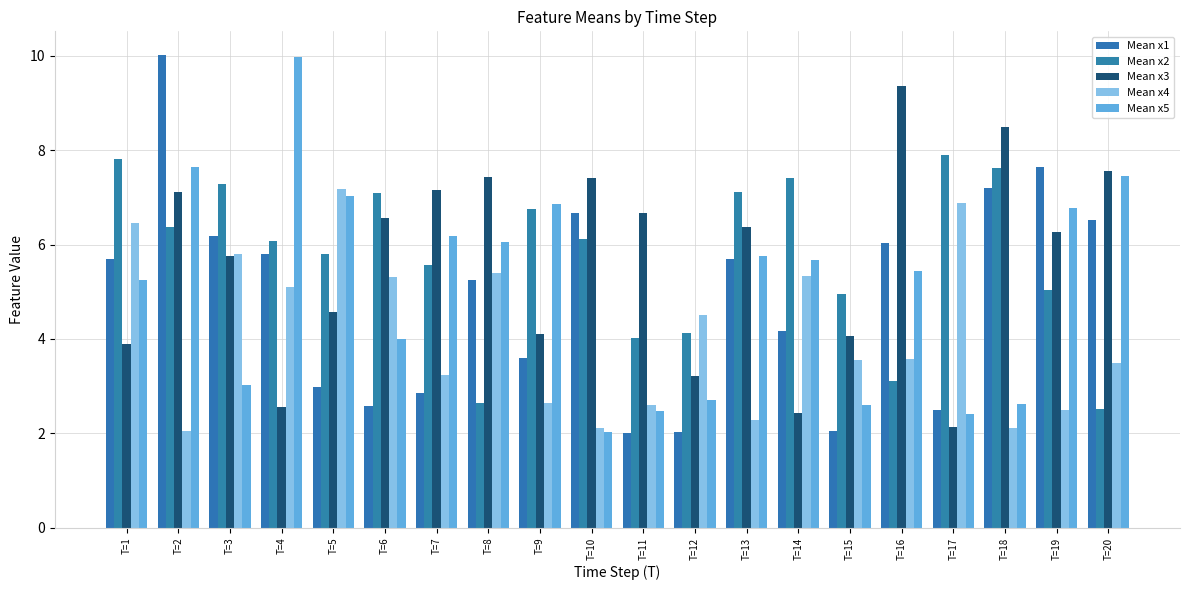

Rank the series by their maximum value, from lowest to highest.

Mean x4, Mean x2, Mean x3, Mean x5, Mean x1